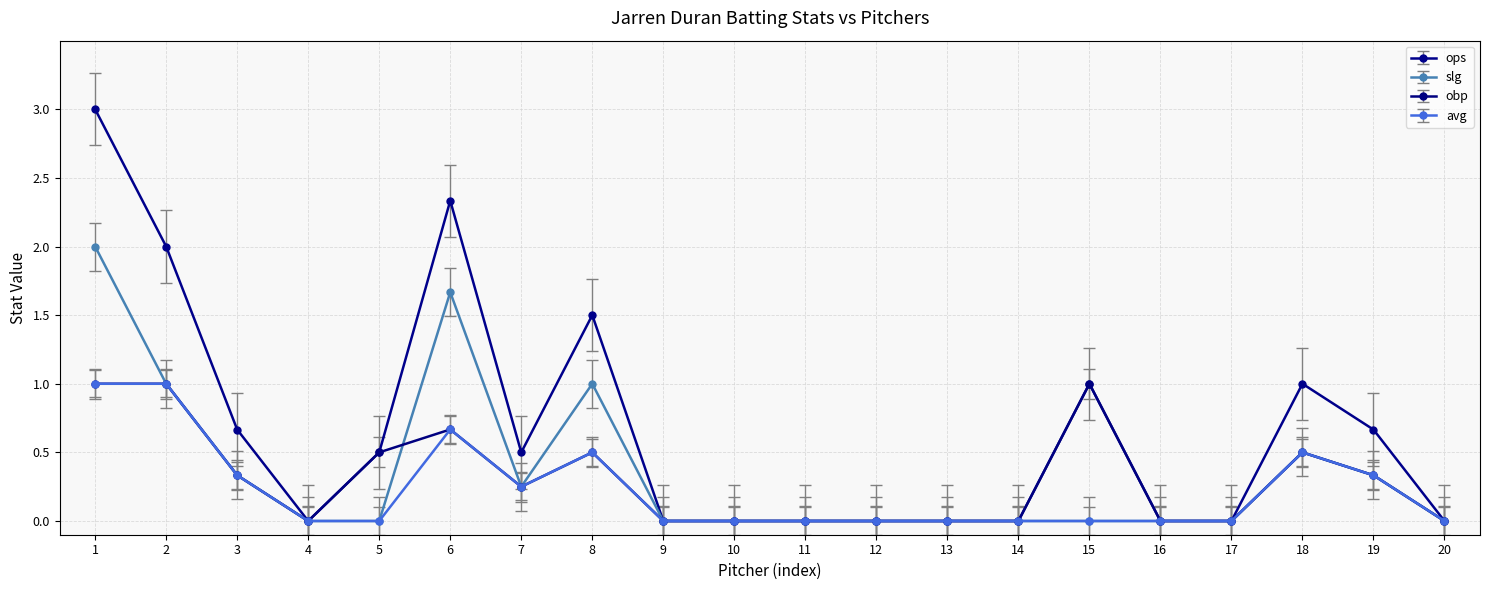

At which category is the sum across all series the highest?

1